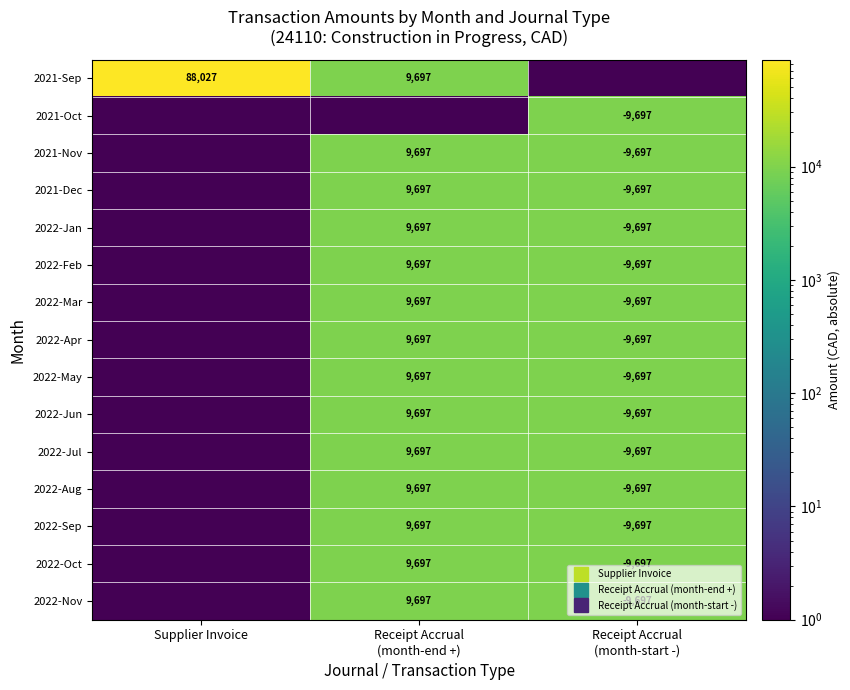

How many values in the 2022-May series are below 9696?

1